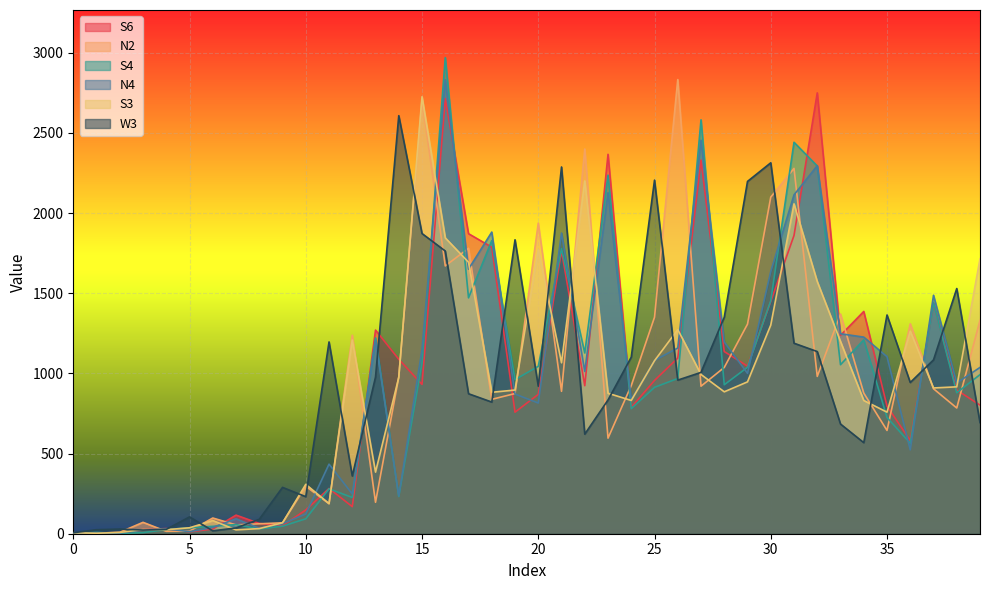

In S4, how many points are higher than both neighbors (excluding endpoints)?

12